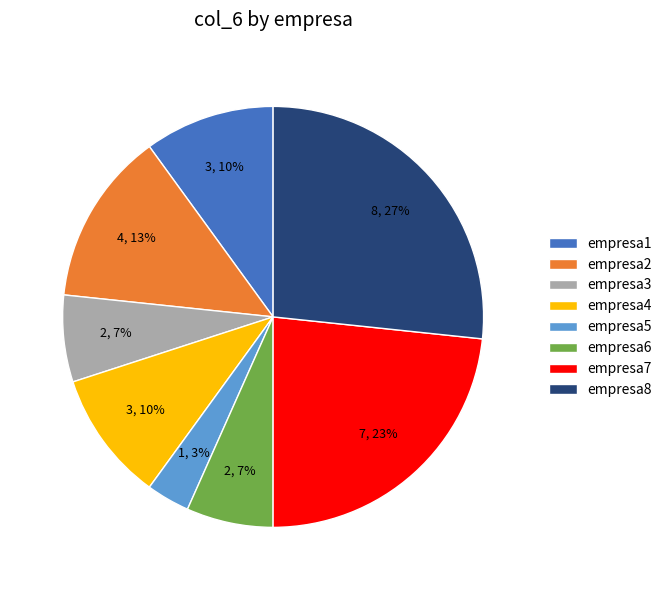

To the nearest percent, what is the combined percentage of empresa8 and empresa1?

37%